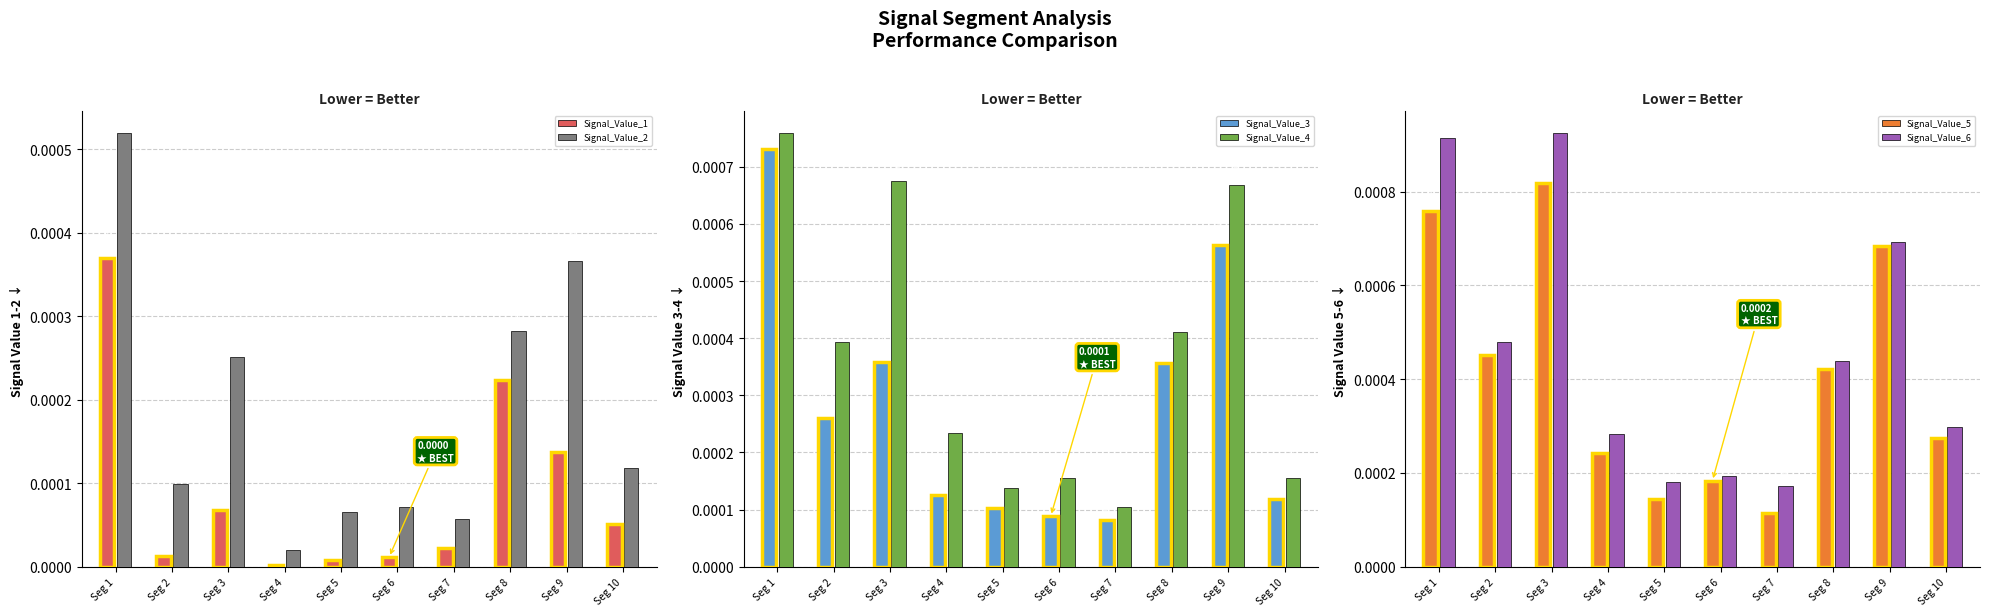

Which category has the lowest value across all series?

Seg 4